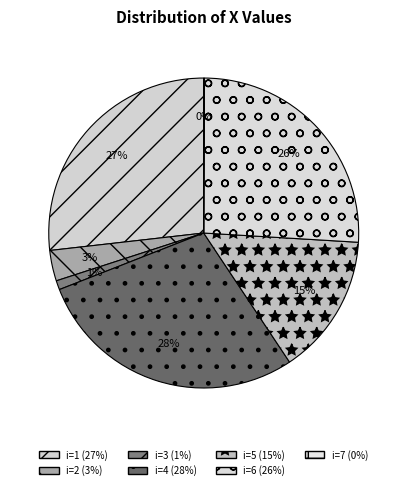

Count the number of slices in the pie.

7